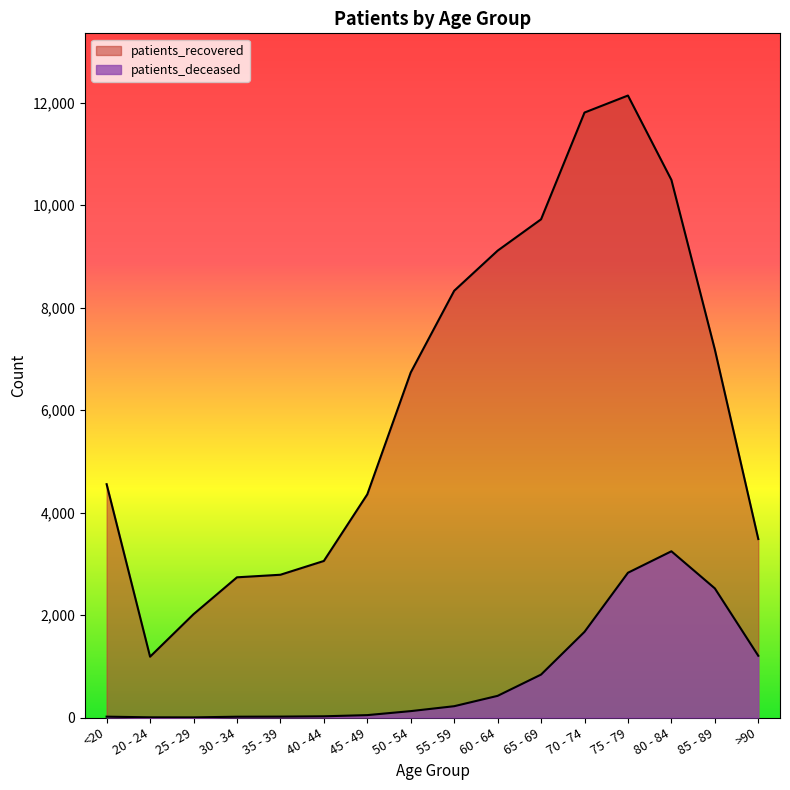

What is the minimum value for patients_deceased?

3